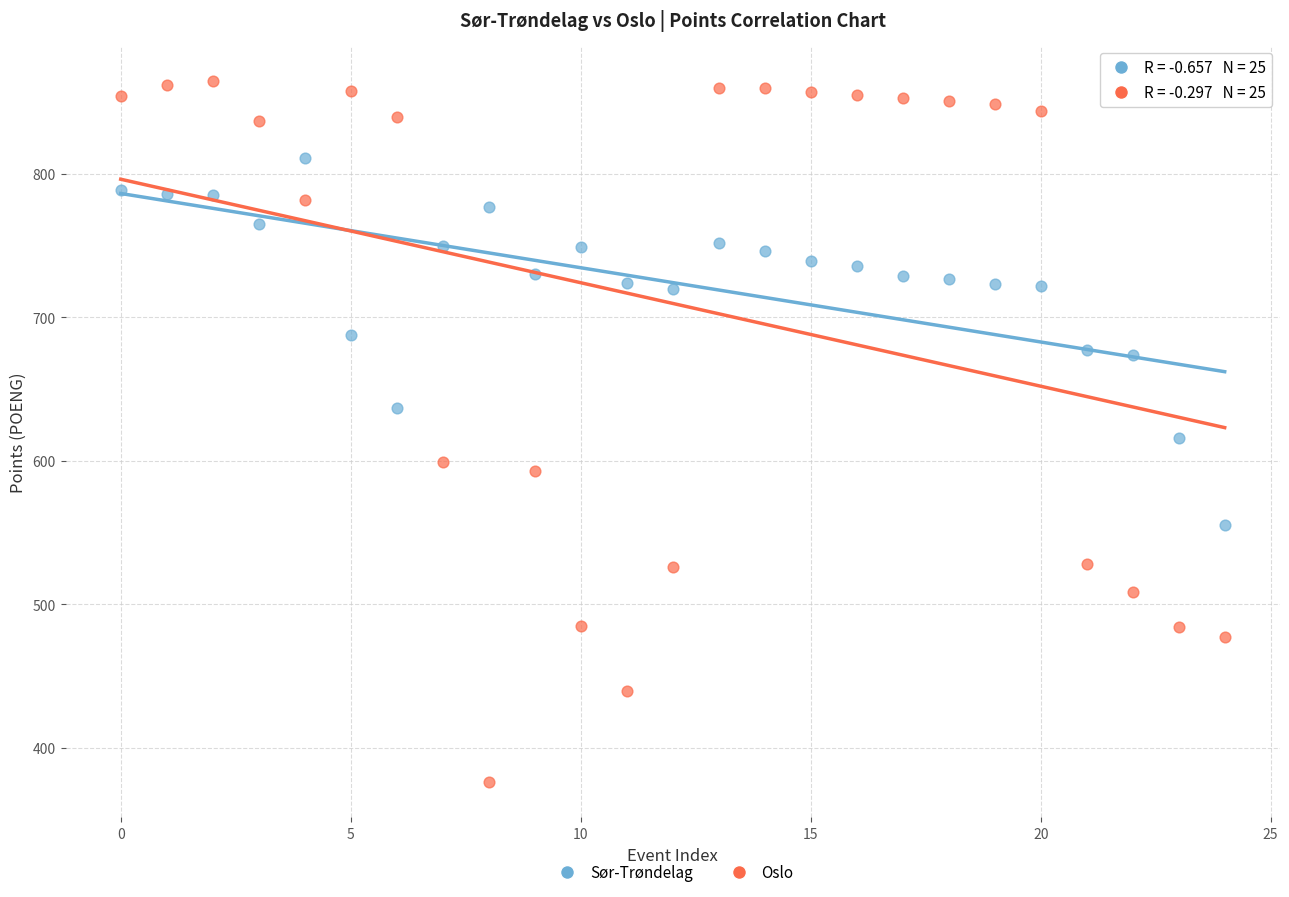

Which series reaches the minimum Y coordinate?

Oslo